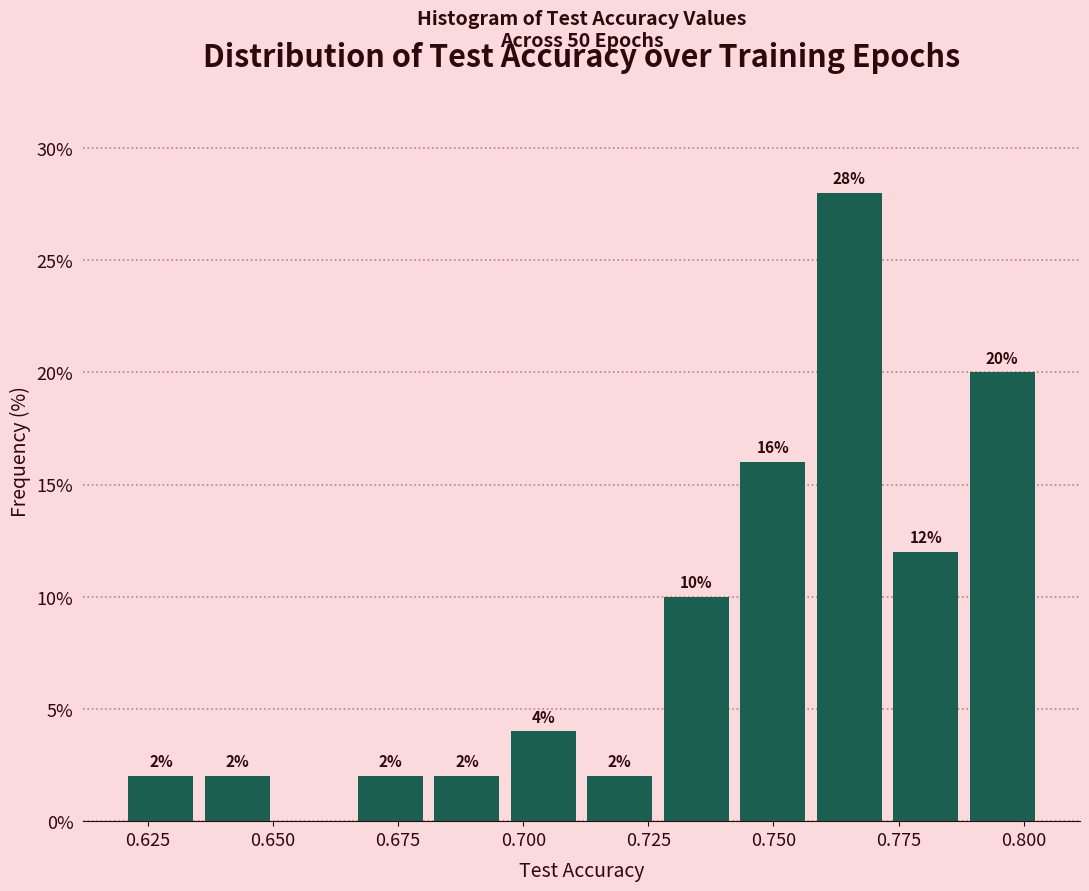

Around what value on the x-axis is the tallest bar? Give the approximate position of its centre, as read against the axis.

0.765